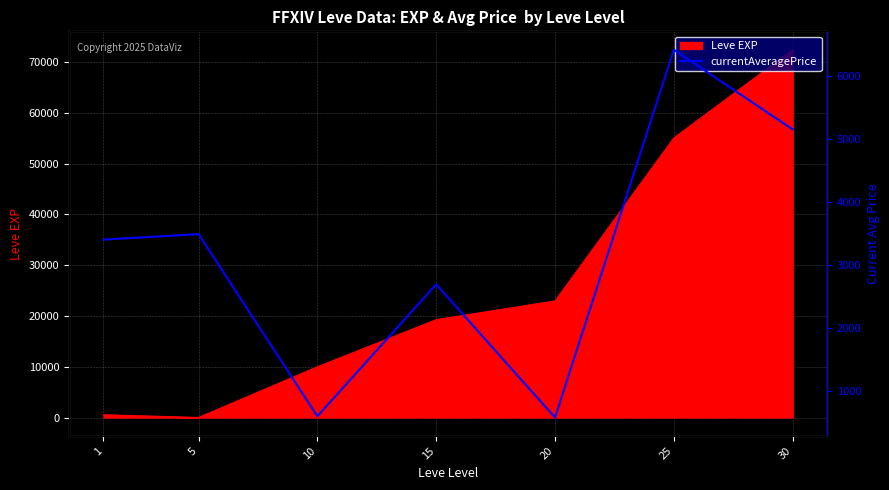

Where does the data first go above 3400?

5